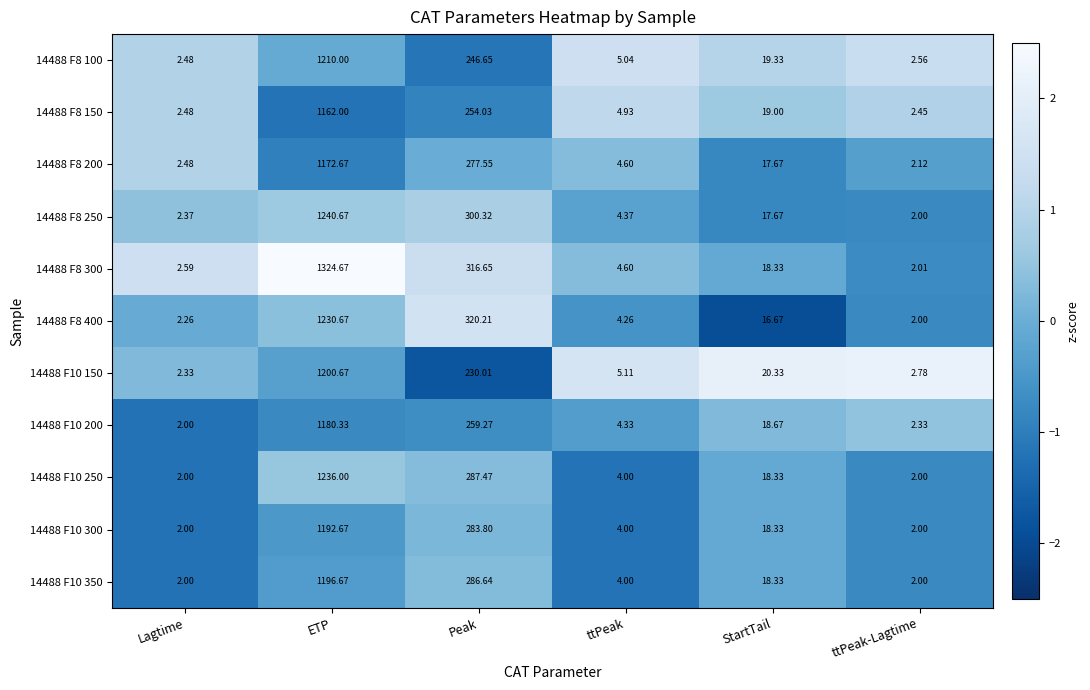

List the labels in order of 14488 F8 150 value, smallest first.

ttPeak-Lagtime, Lagtime, ttPeak, StartTail, Peak, ETP